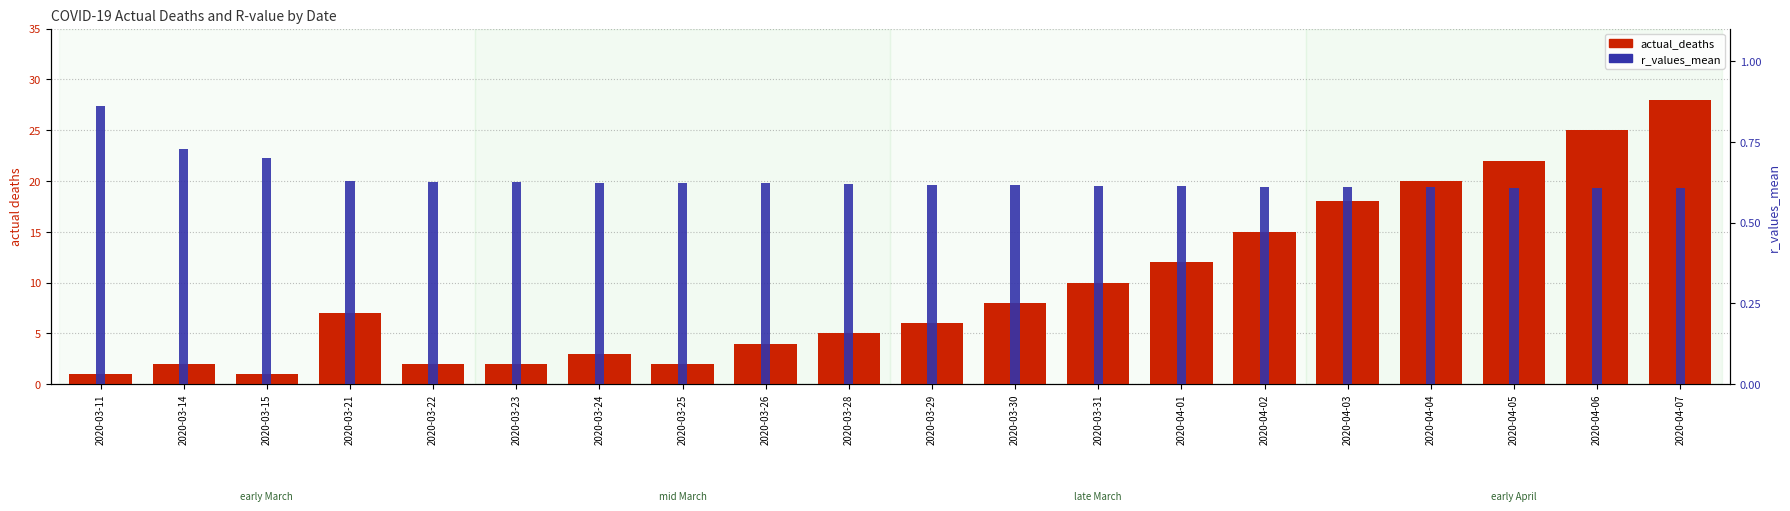

How many groups of bars are there?

20